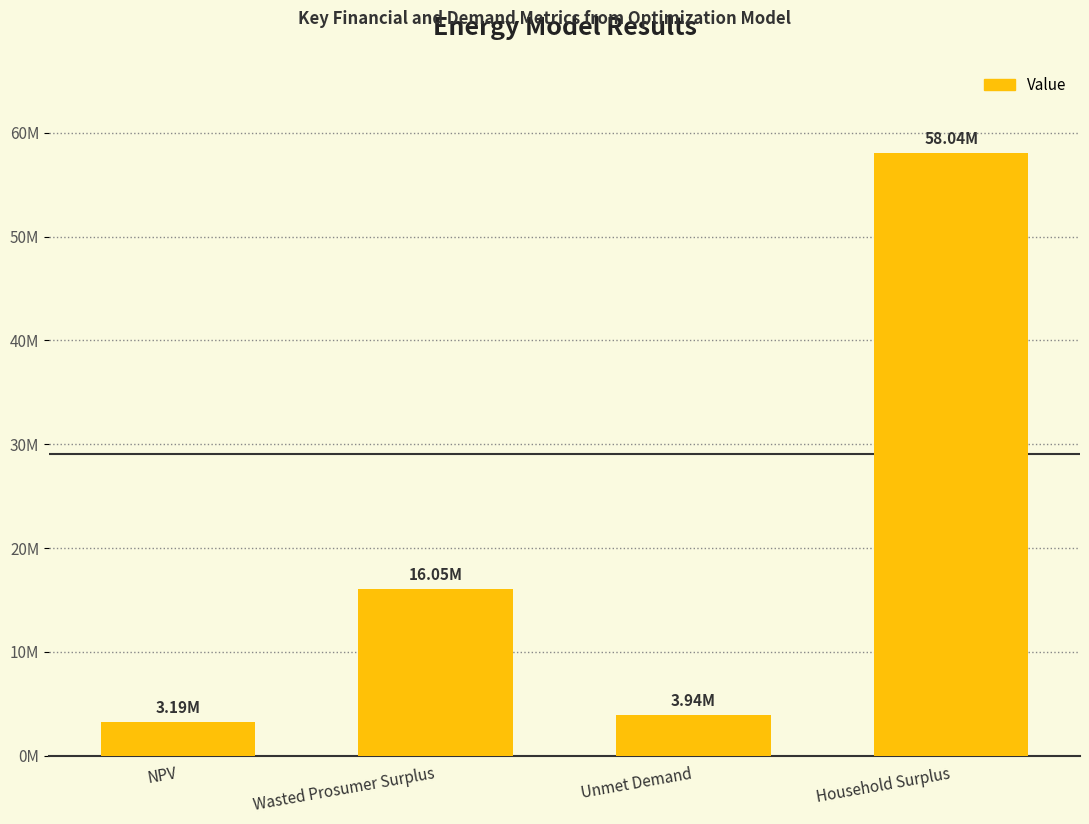

The value at Unmet Demand is 5881018.8. True or false?

False